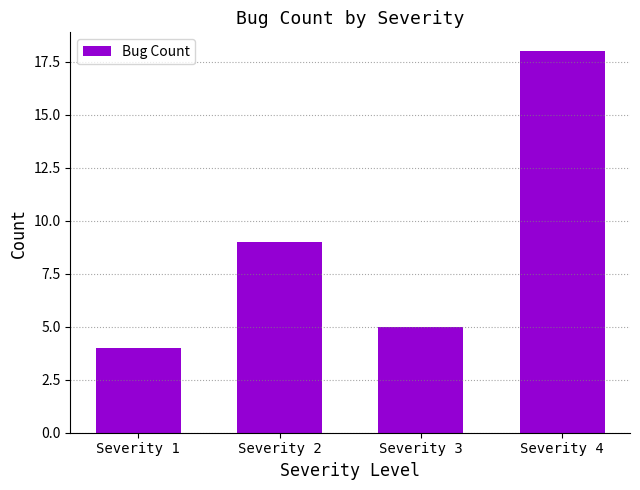

What is the minimum value shown in the chart?

4